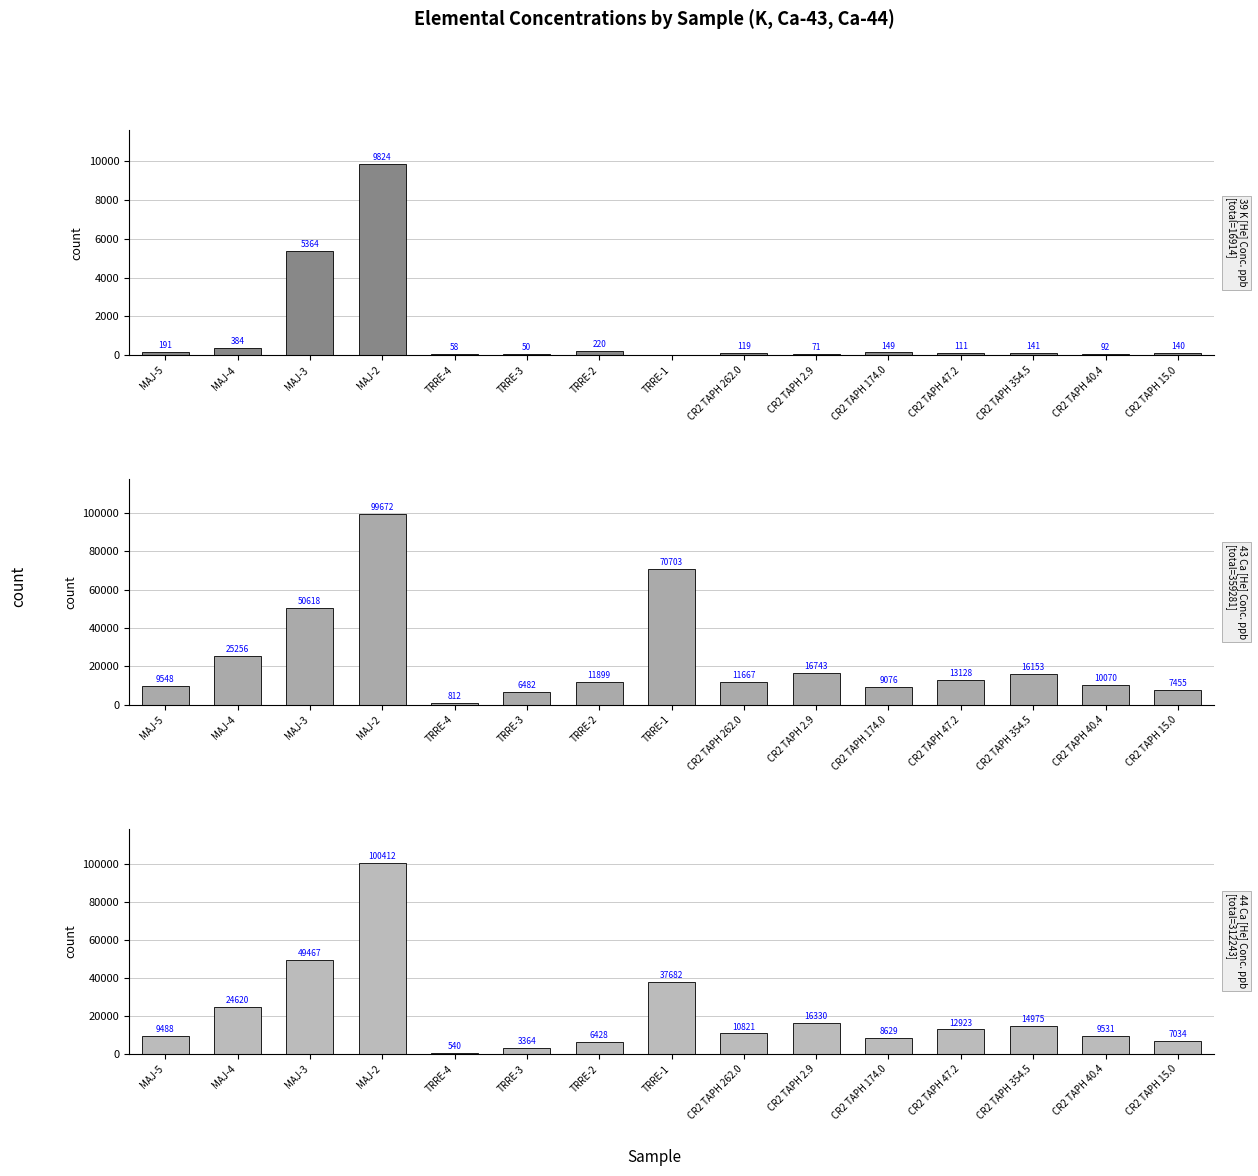

How many values in the 43 Ca [He] Conc. ppb series are below 11899?

7